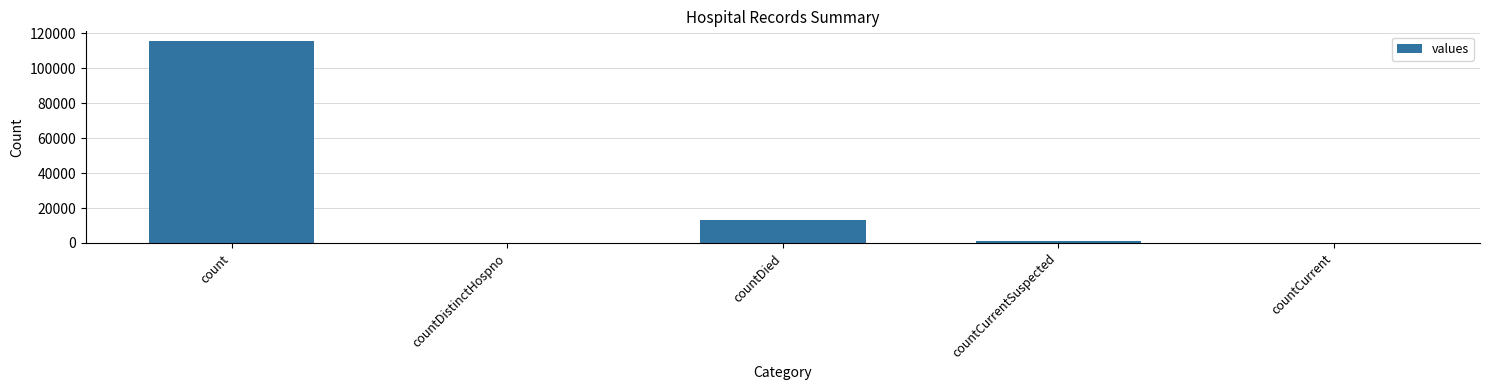

Which category has the highest value across all series?

count